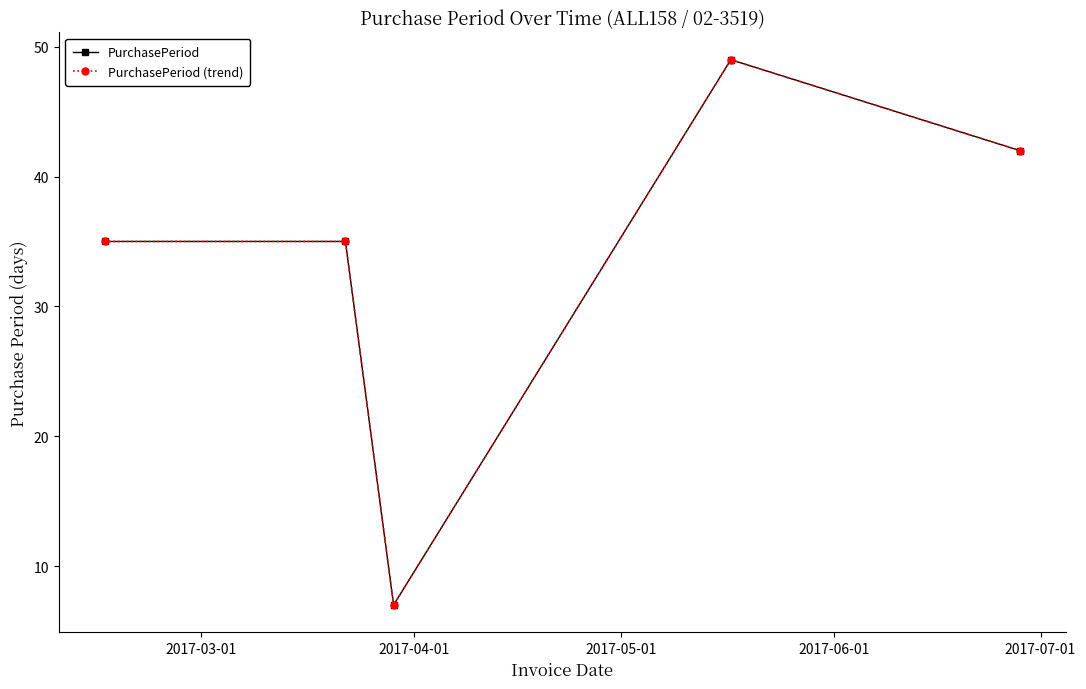

How many lines are shown in the chart?

2